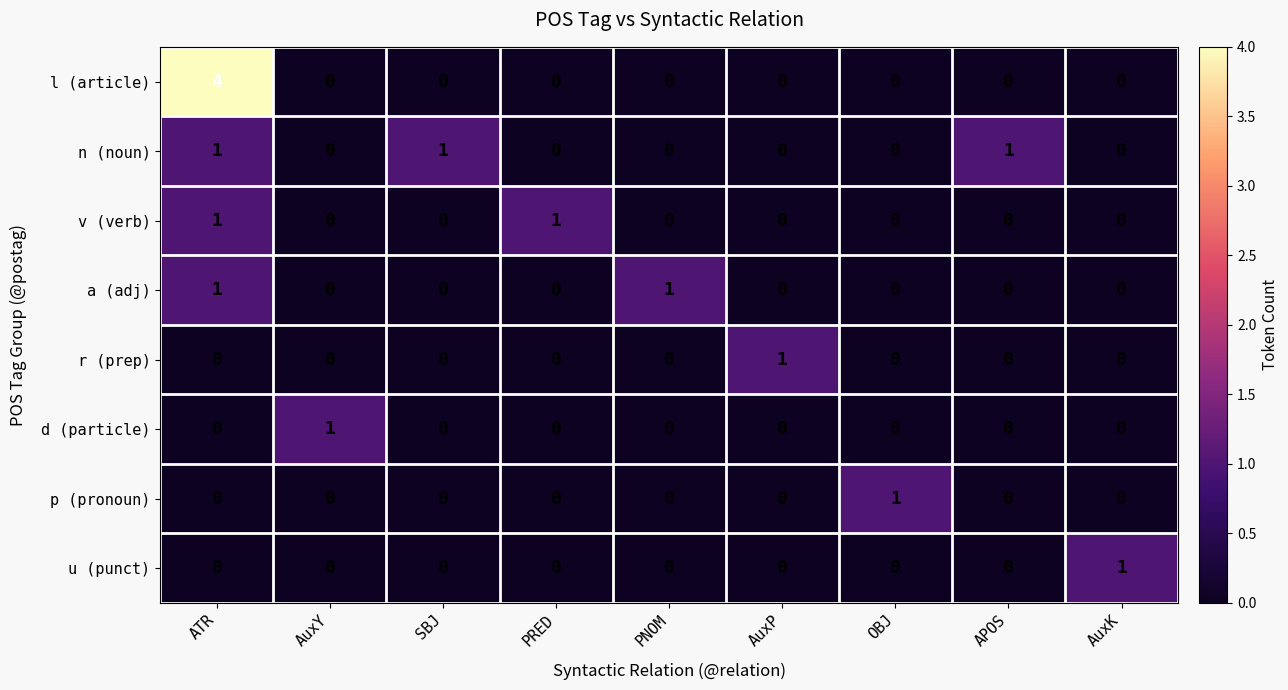

The l (article) series shows 0 at AuxP. True or false?

True